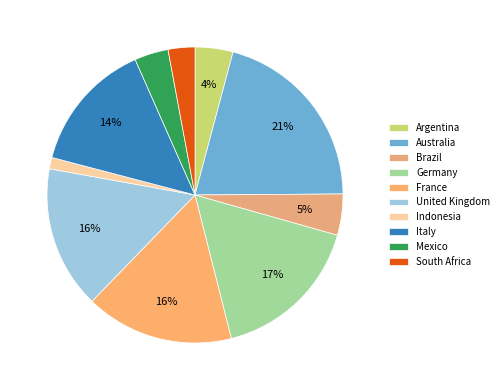

Rank the categories by value from highest to lowest.

Australia, Germany, France, United Kingdom, Italy, Brazil, Argentina, Mexico, South Africa, Indonesia